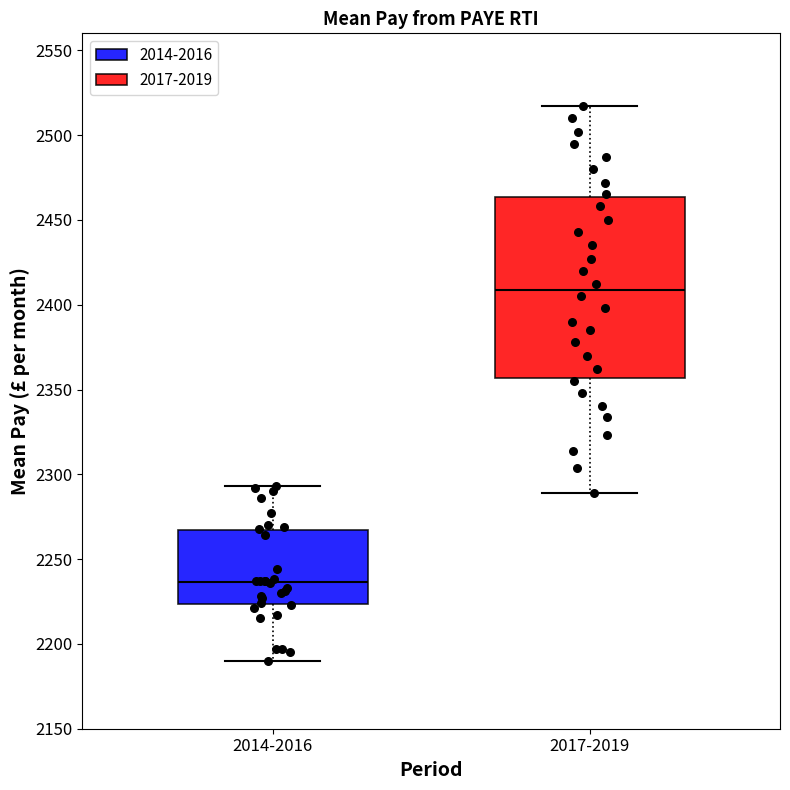

Reading left to right, transcribe this box plot: for each box, give where its median line is, the range the box spans, and where its two whiskers end, as read against the y-axis. The values are not printed on the chart, so give them approximately, as read against the axis.

2014-2016: median 2235, box 2225 to 2265, whiskers 2190 to 2295
2017-2019: median 2410, box 2355 to 2465, whiskers 2290 to 2515